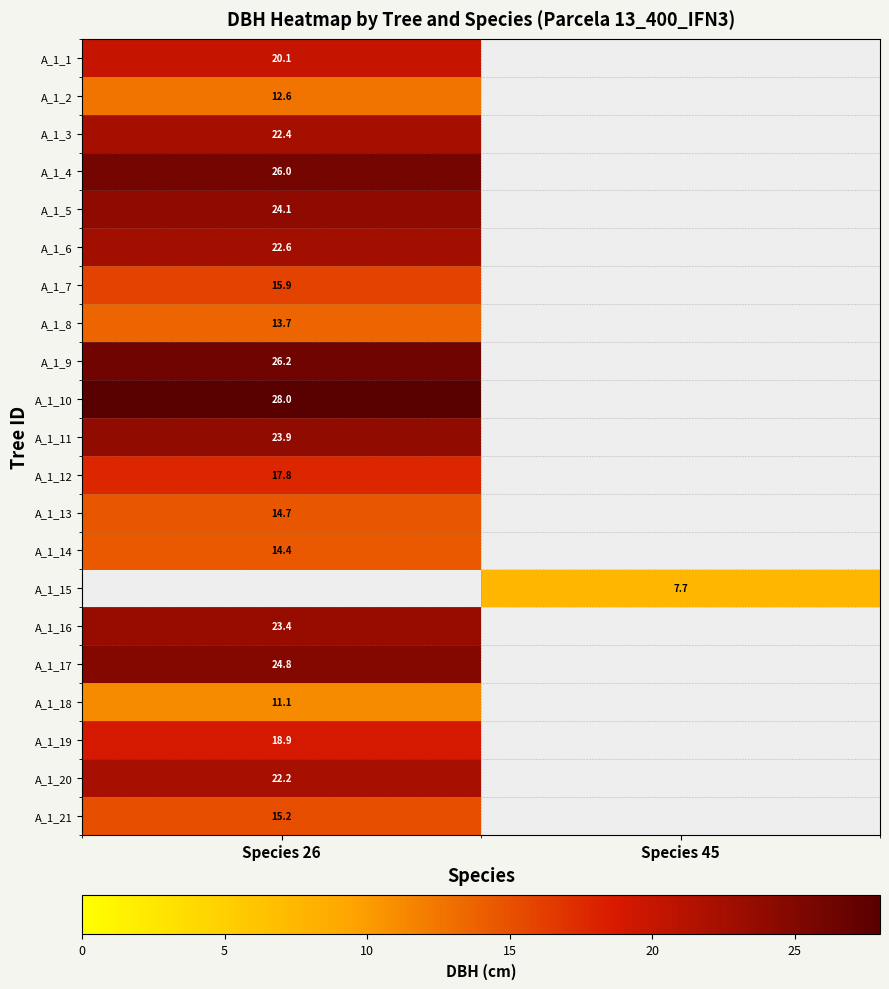

Is it true that A_1_3 equals 22.4 at Species 26?

True